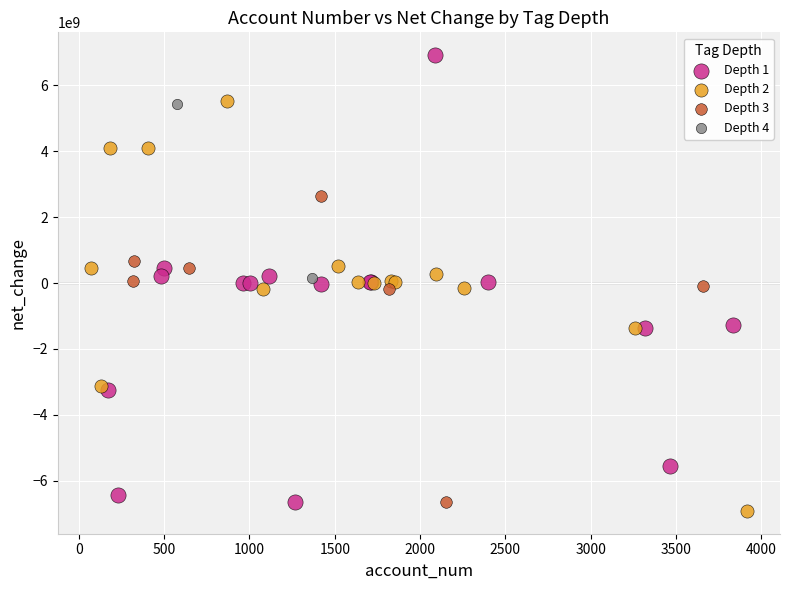

What are all the series names shown in the legend?

Depth 1, Depth 2, Depth 3, Depth 4